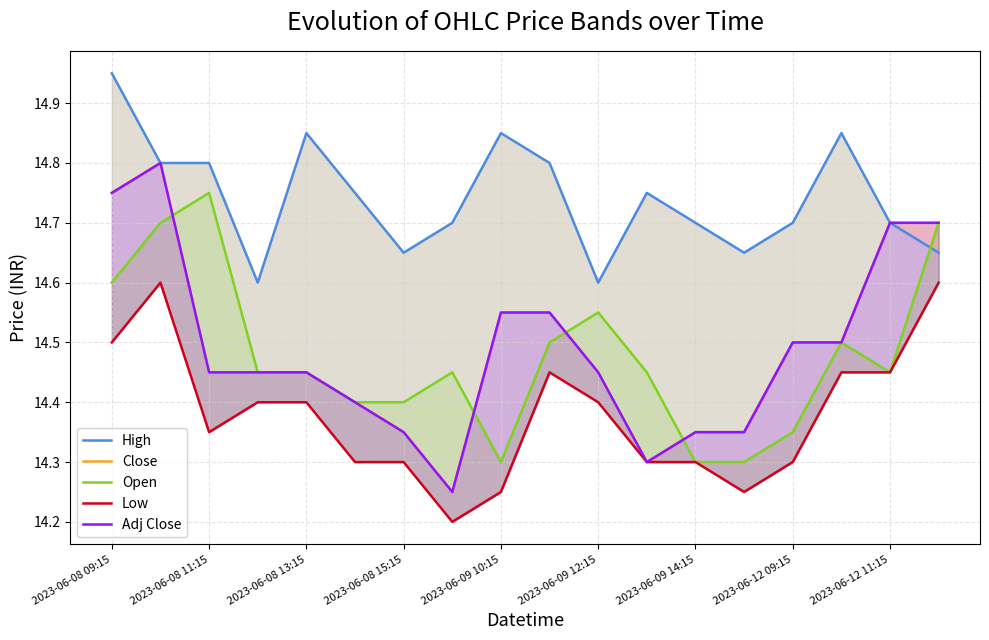

Reading right to left, list all the values displayed in this chart.

High: 14.6	14.7	14.9	14.7	14.6	14.7	14.8	14.6	14.8	14.9	14.7	14.6	14.8	14.9	14.6	14.8	14.8	14.9
Close: 14.7	14.7	14.5	14.5	14.4	14.4	14.3	14.4	14.6	14.6	14.2	14.4	14.4	14.4	14.4	14.4	14.8	14.8
Open: 14.7	14.4	14.5	14.4	14.3	14.3	14.4	14.6	14.5	14.3	14.4	14.4	14.4	14.4	14.4	14.8	14.7	14.6
Low: 14.6	14.4	14.4	14.3	14.2	14.3	14.3	14.4	14.4	14.2	14.2	14.3	14.3	14.4	14.4	14.4	14.6	14.5
Adj Close: 14.7	14.7	14.5	14.5	14.4	14.4	14.3	14.4	14.6	14.6	14.2	14.4	14.4	14.4	14.4	14.4	14.8	14.8